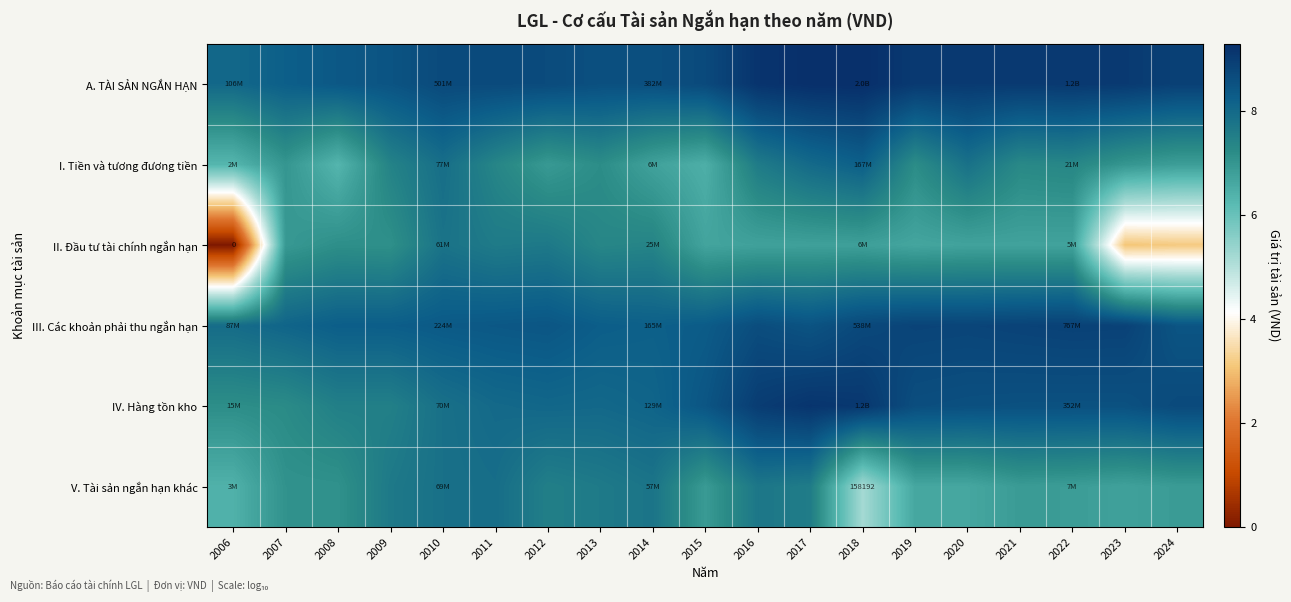

Is it true that A. TÀI SẢN NGẮN HẠN equals 5.6 at 2007?

False